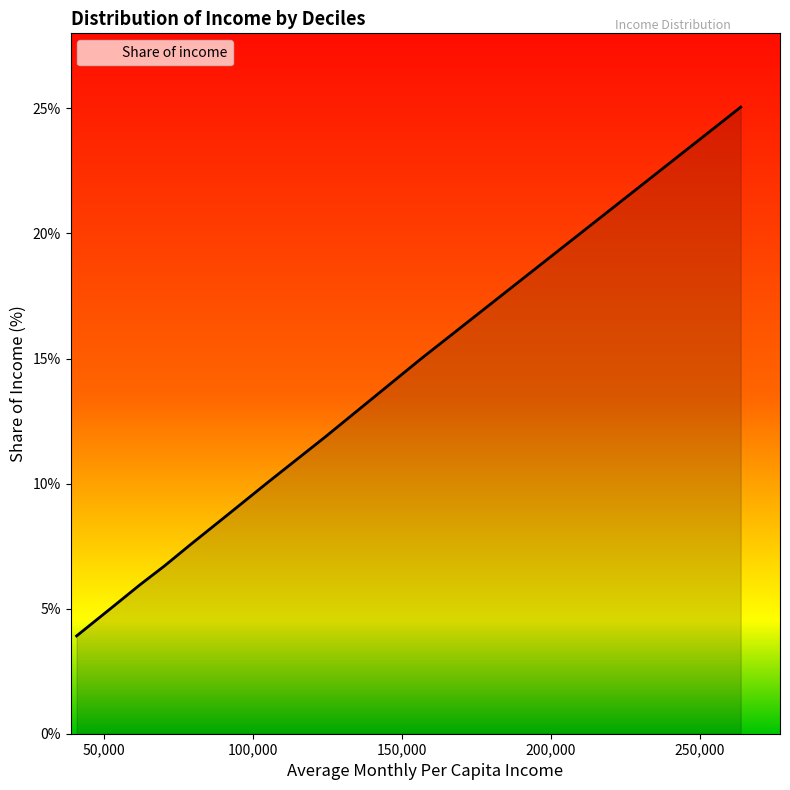

What is the smallest value displayed?

3.9